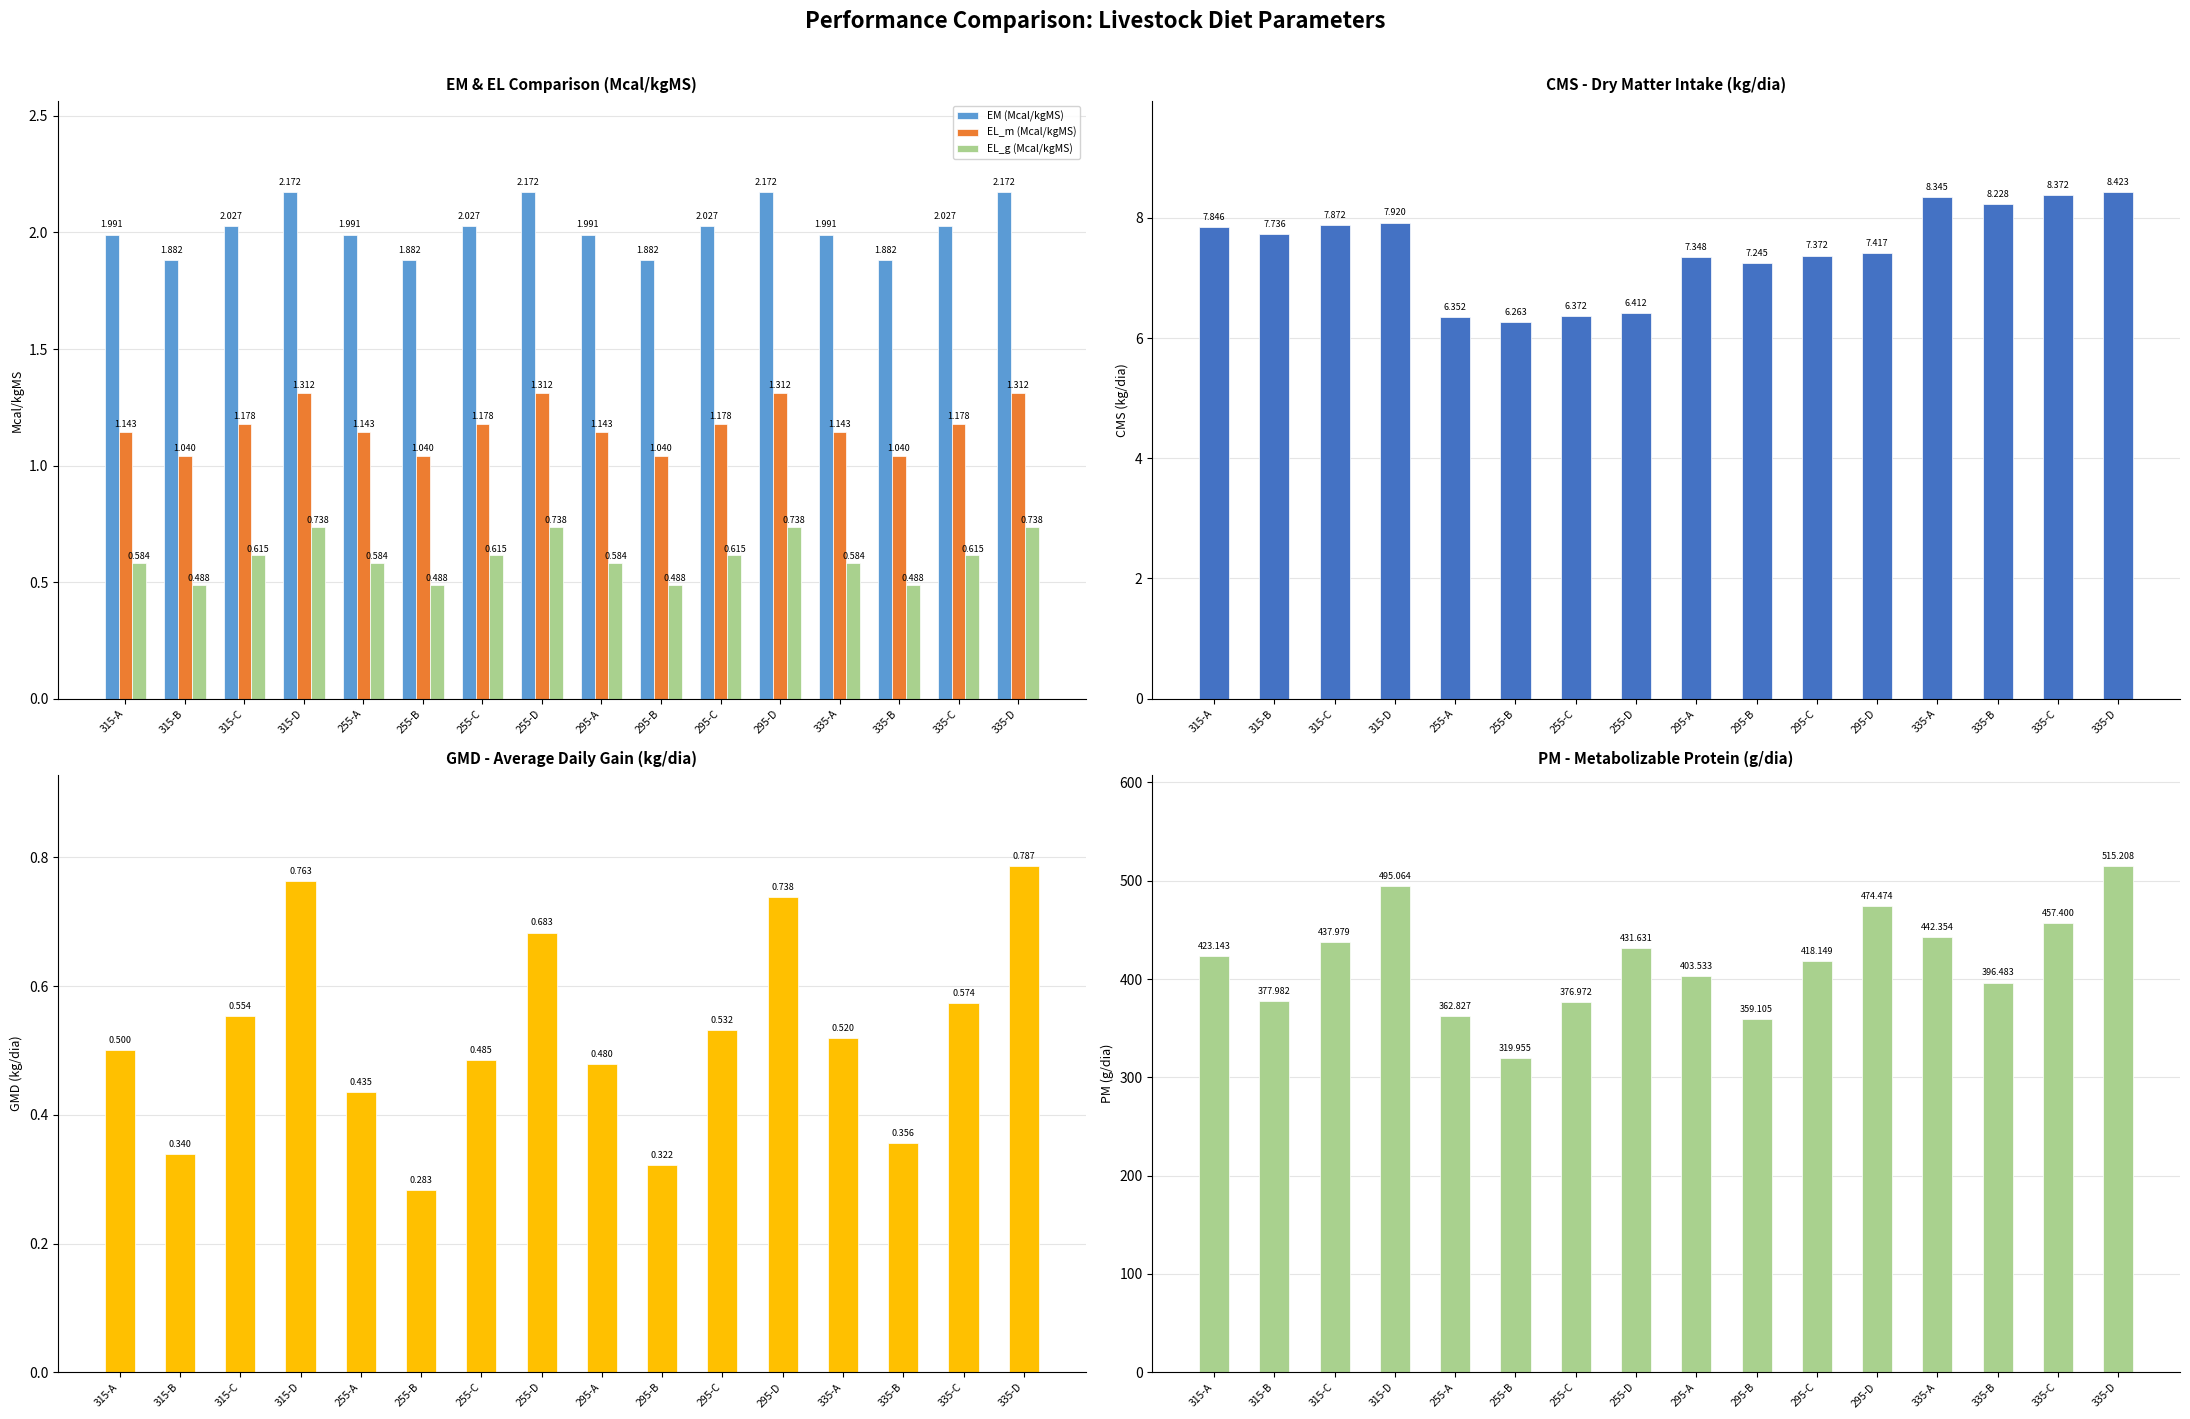

Which category has the highest value in the GMD (kg/dia) series?

335-D